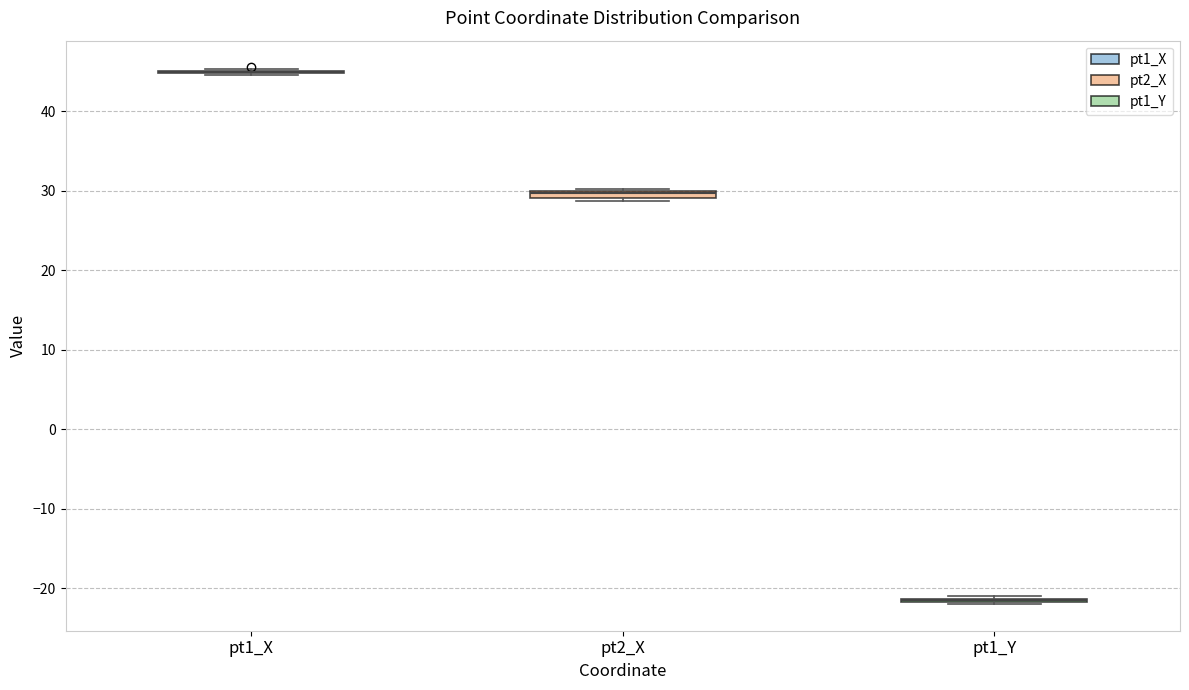

Where is the lower edge of the box for pt2_X on the y-axis? The values are not printed on the chart, so give them approximately, as read against the axis.

29